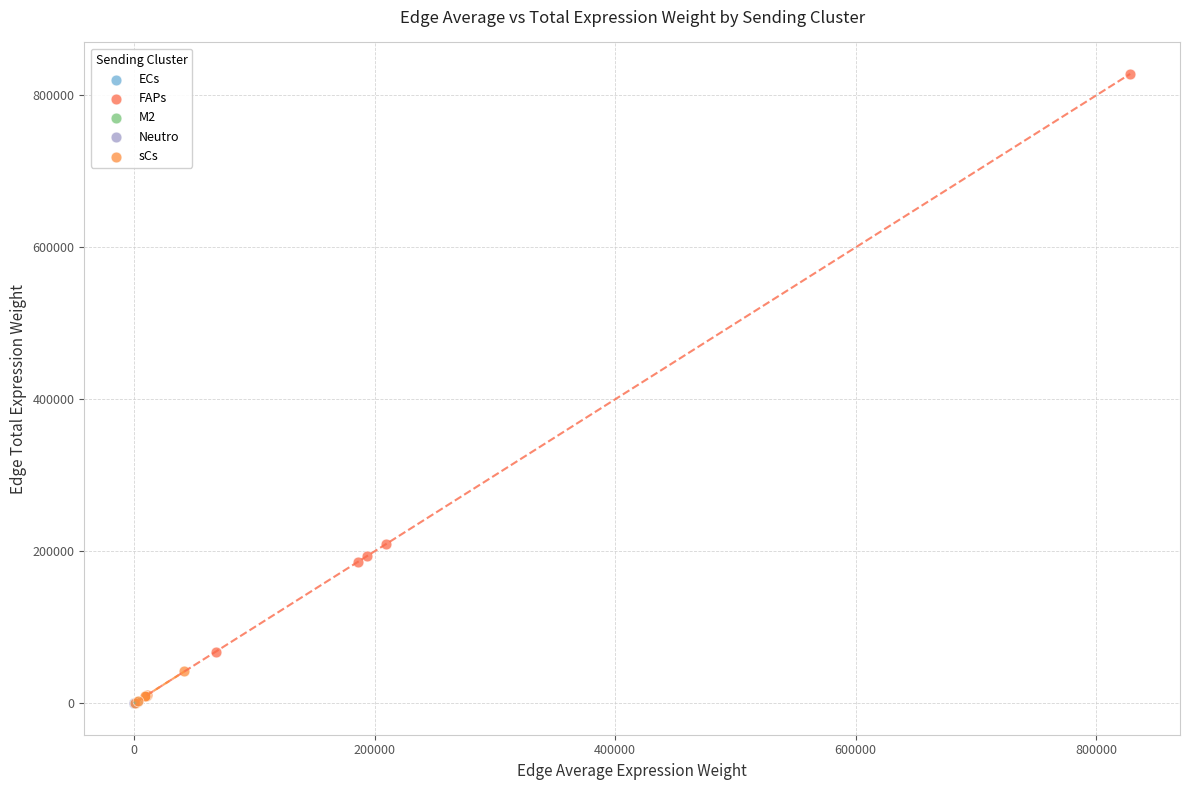

Which series has the widest spread of Y values?

FAPs